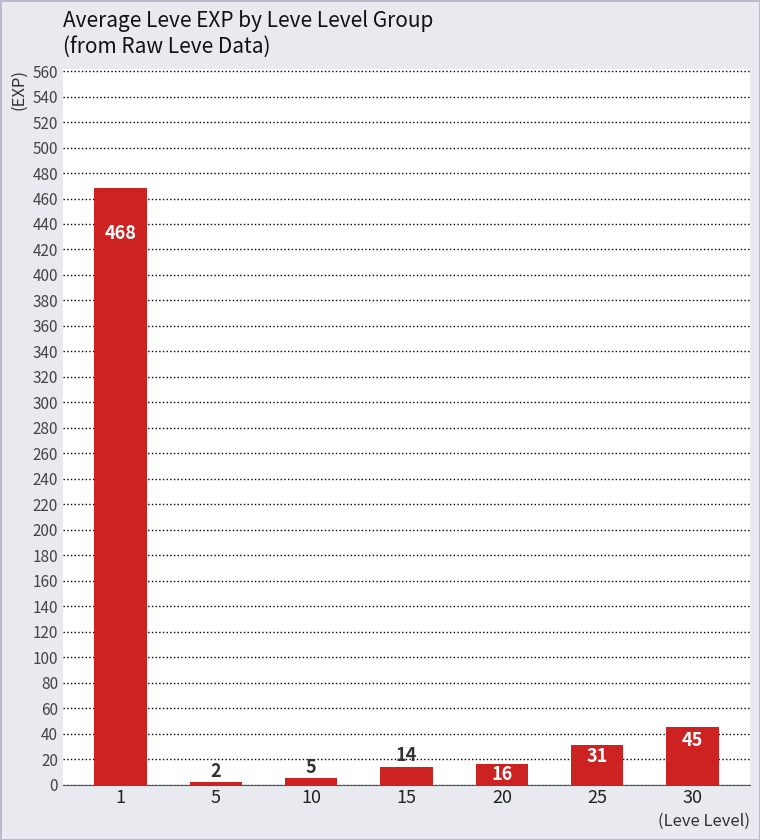

What is the minimum value shown in the chart?

2